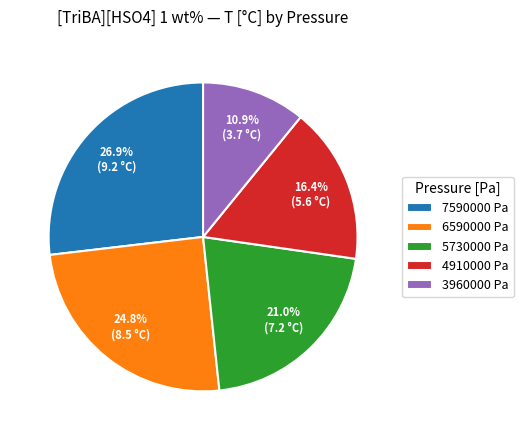

Which category has the smallest portion of the pie?

3960000 Pa